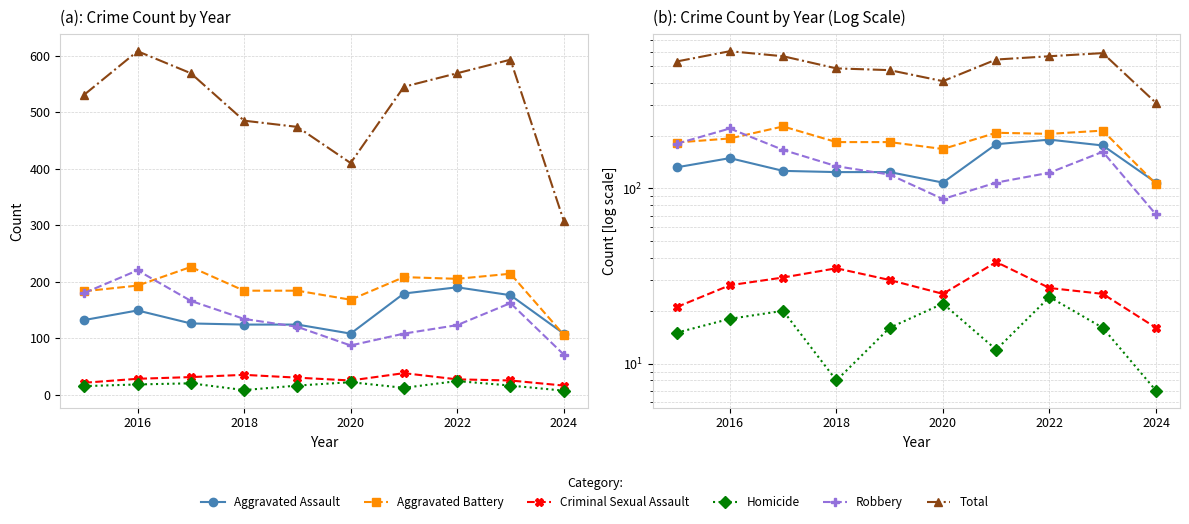

Rank the series at 2018 from lowest to highest value.

Homicide, Criminal Sexual Assault, Aggravated Assault, Robbery, Aggravated Battery, Total